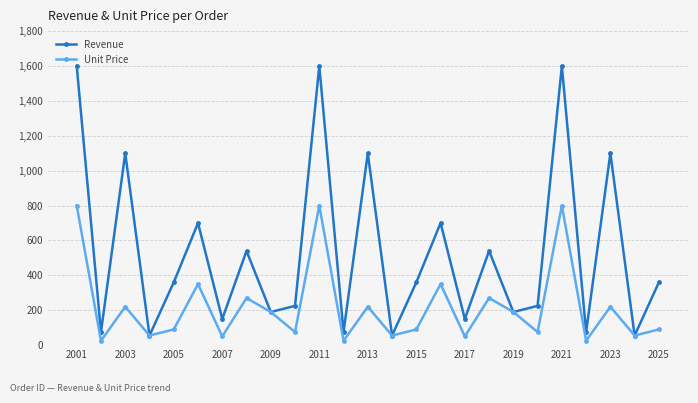

How many lines are shown in the chart?

2